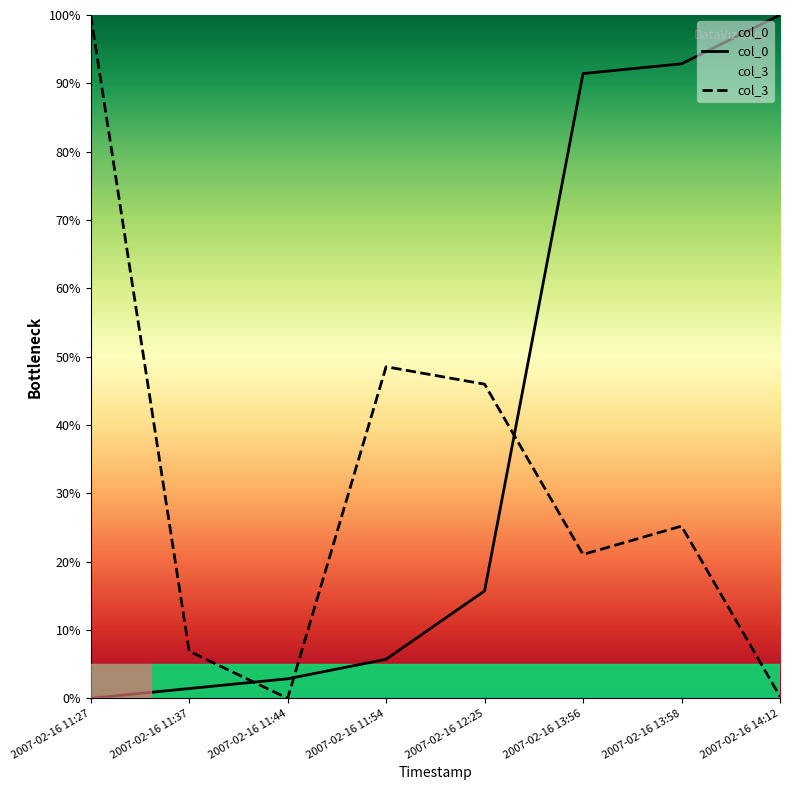

Does the chart have visible grid lines?

No